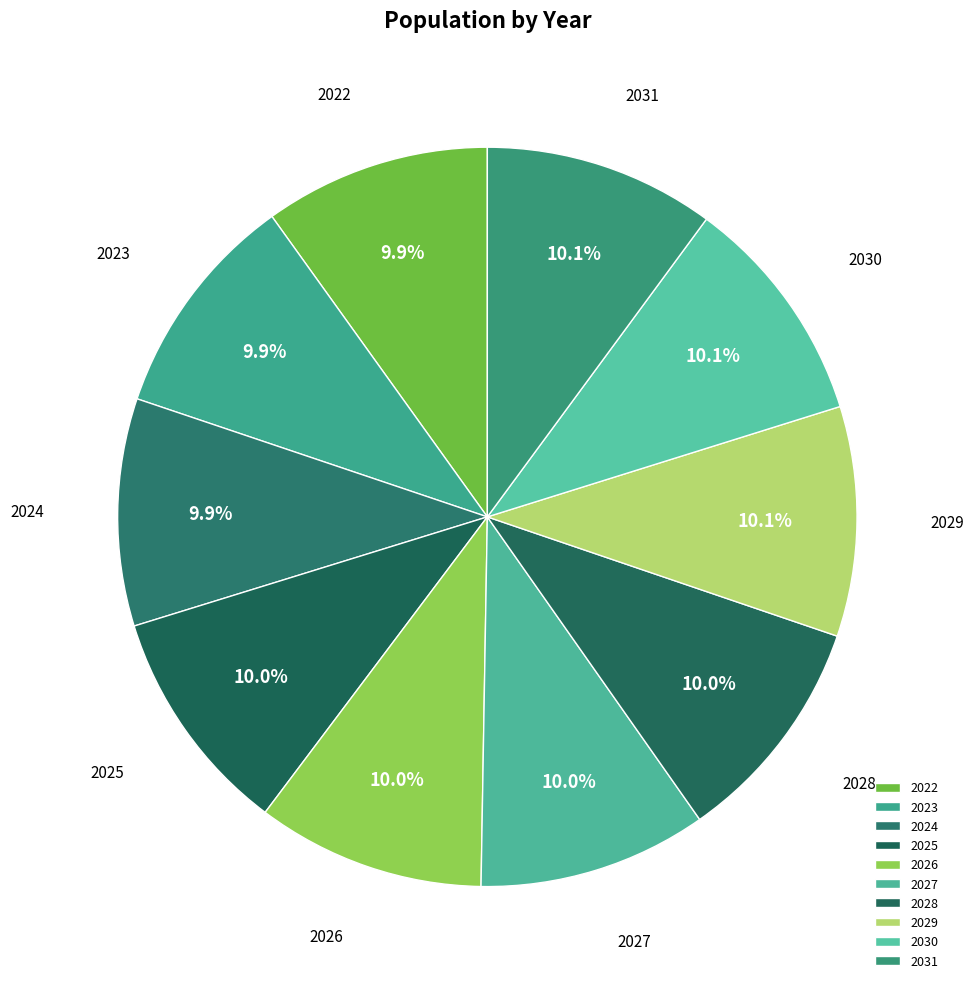

Approximately how many times larger is the value at 2029 compared to 2031?

1.0